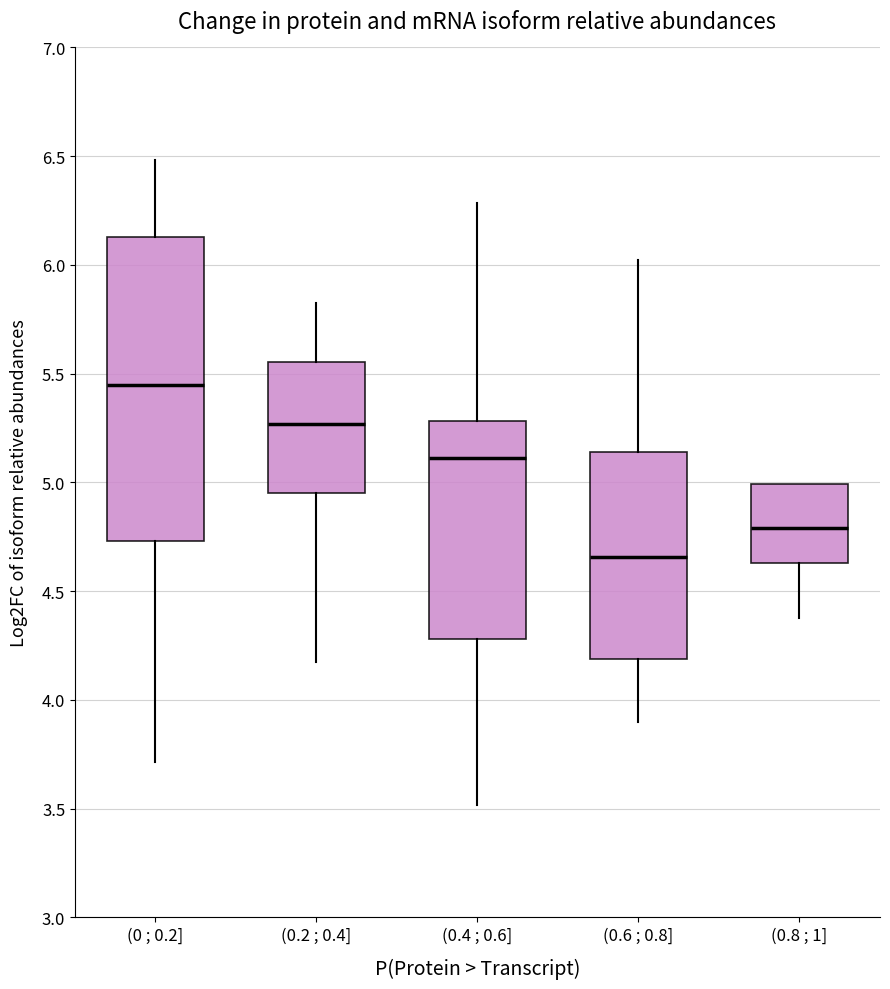

Which box has the highest median line?

(0 ; 0.2]